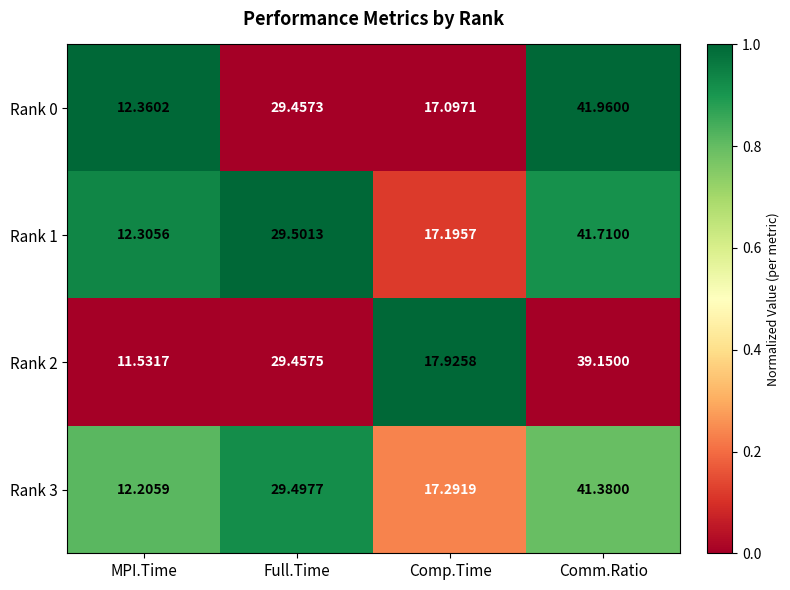

Which series has the largest total across all categories?

Rank 0